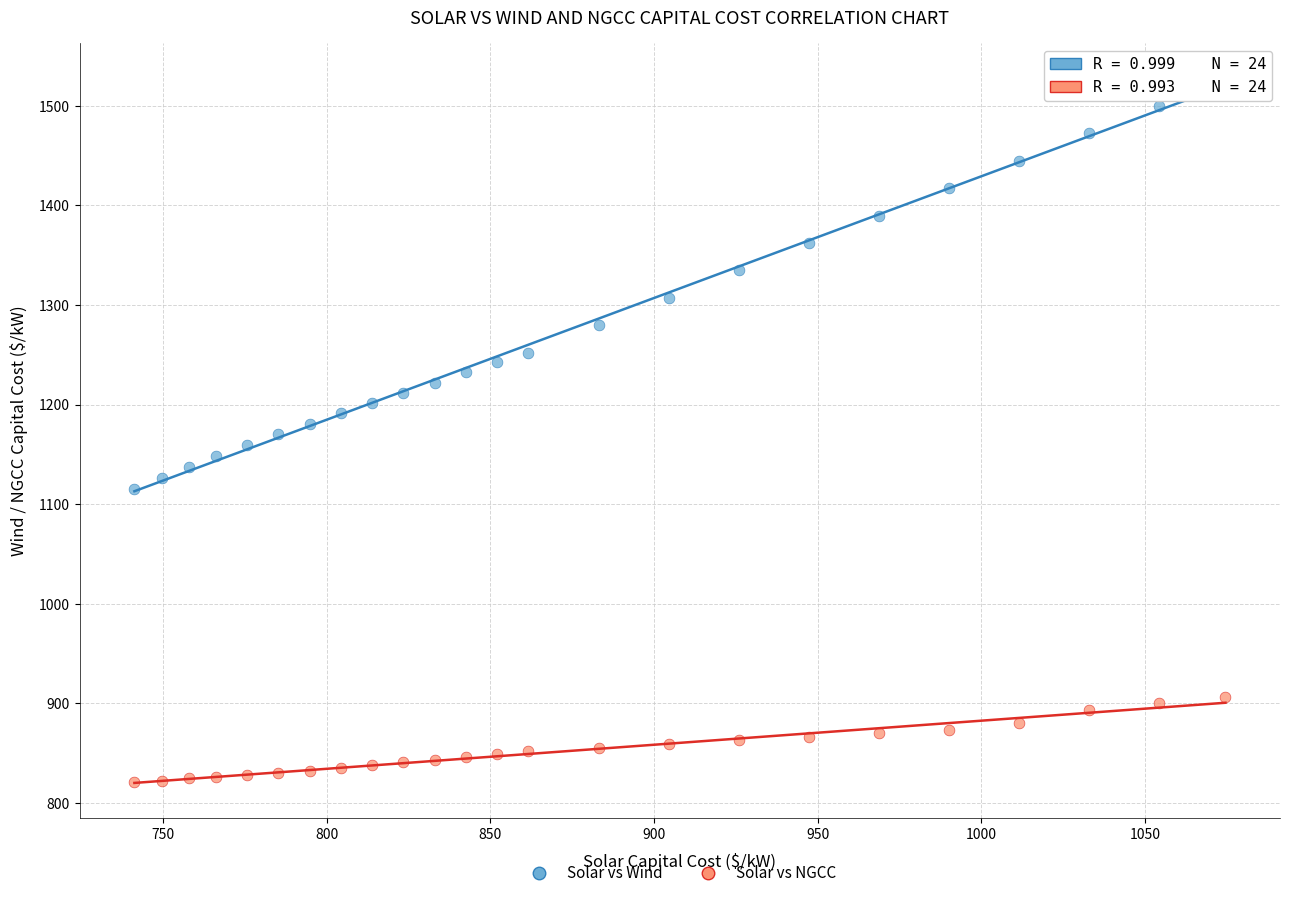

Across all data points, what is the range of X values (max minus min)?

333.3